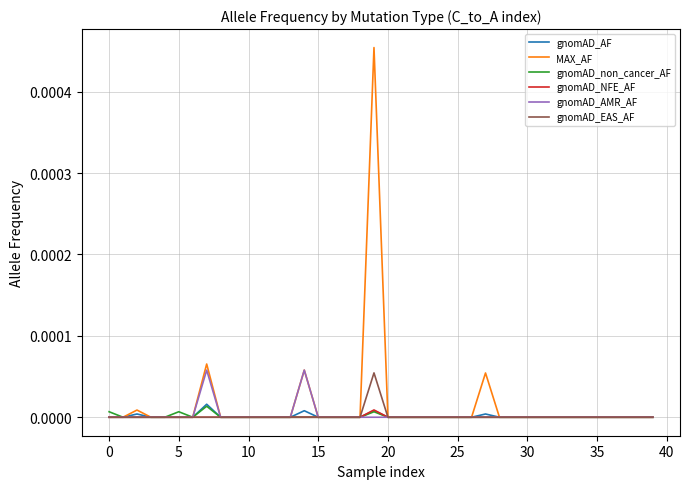

Which series has the largest range (max minus min)?

MAX_AF